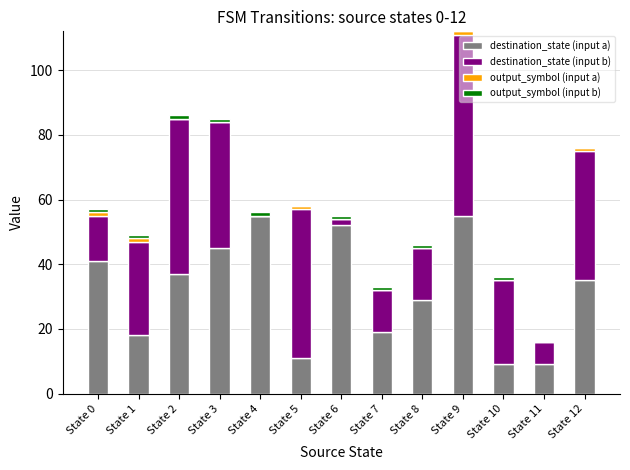

At which category is the sum across all series the highest?

State 9